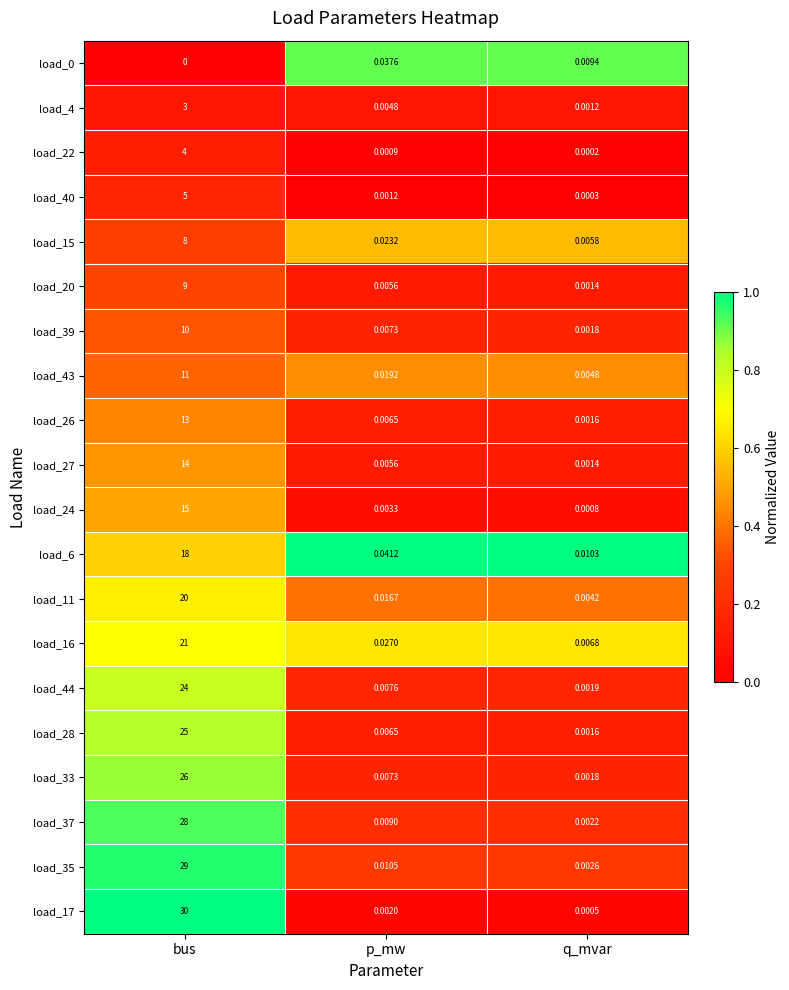

Where is load_39 nearest to the value 5?

p_mw